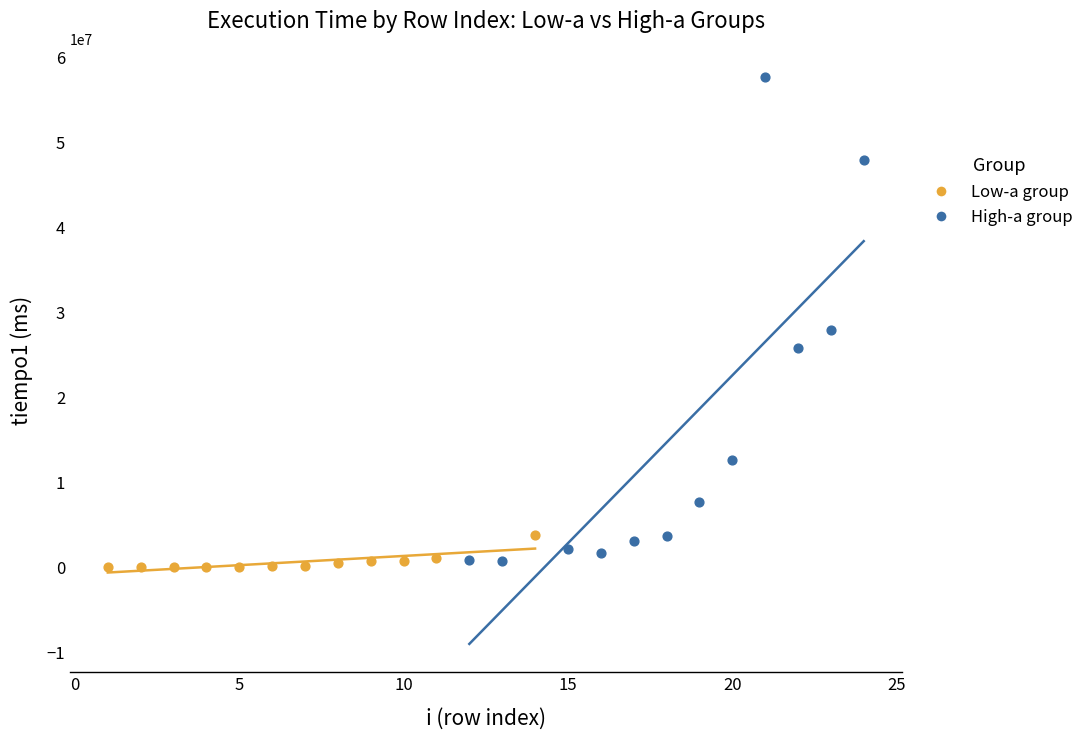

Which series reaches the maximum Y coordinate?

High-a group